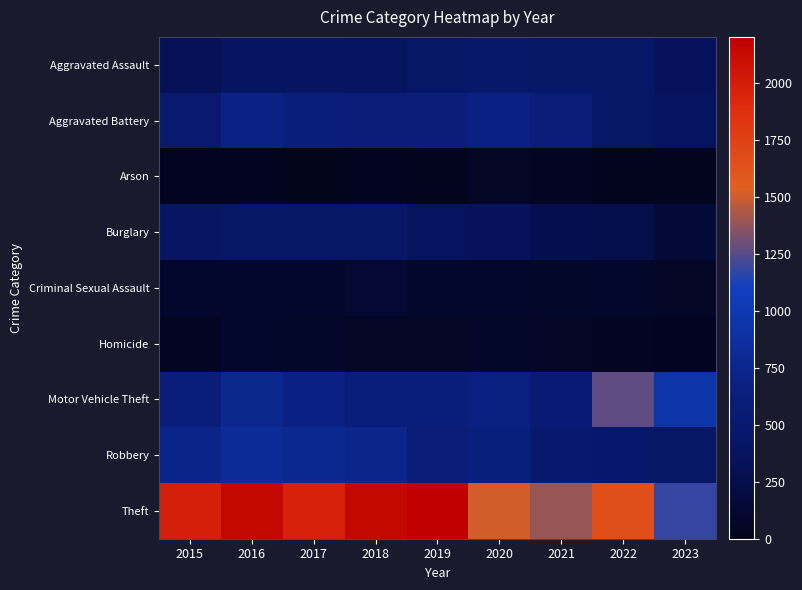

What is the greatest value displayed?

2190